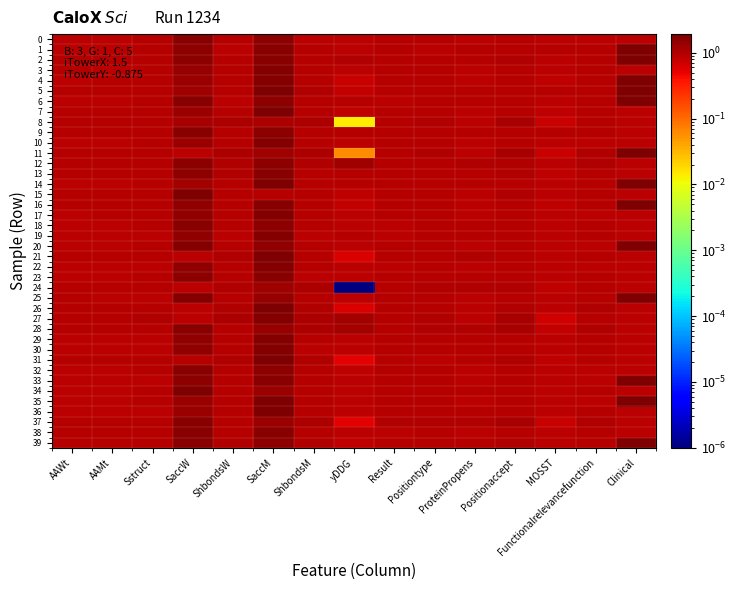

Between Positiontype and Functionalrelevancefunction, which is larger?

Positiontype